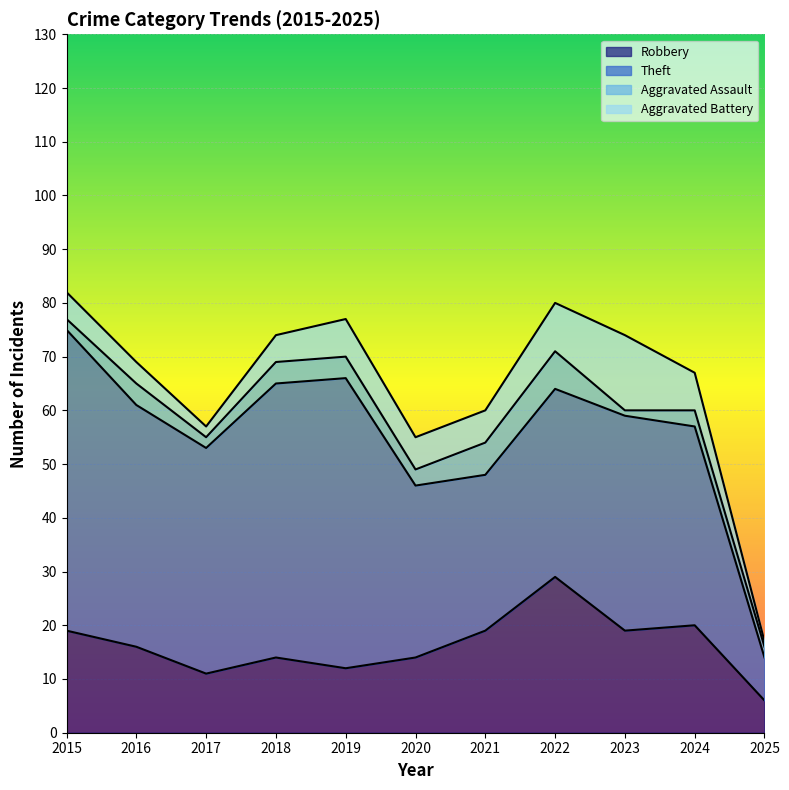

Reading right to left, list all the values displayed in this chart.

Robbery: 6	20	19	29	19	14	12	14	11	16	19
Theft: 8	37	40	35	29	32	54	51	42	45	56
Aggravated Assault: 2	3	1	7	6	3	4	4	2	4	2
Aggravated Battery: 1	7	14	9	6	6	7	5	2	4	5